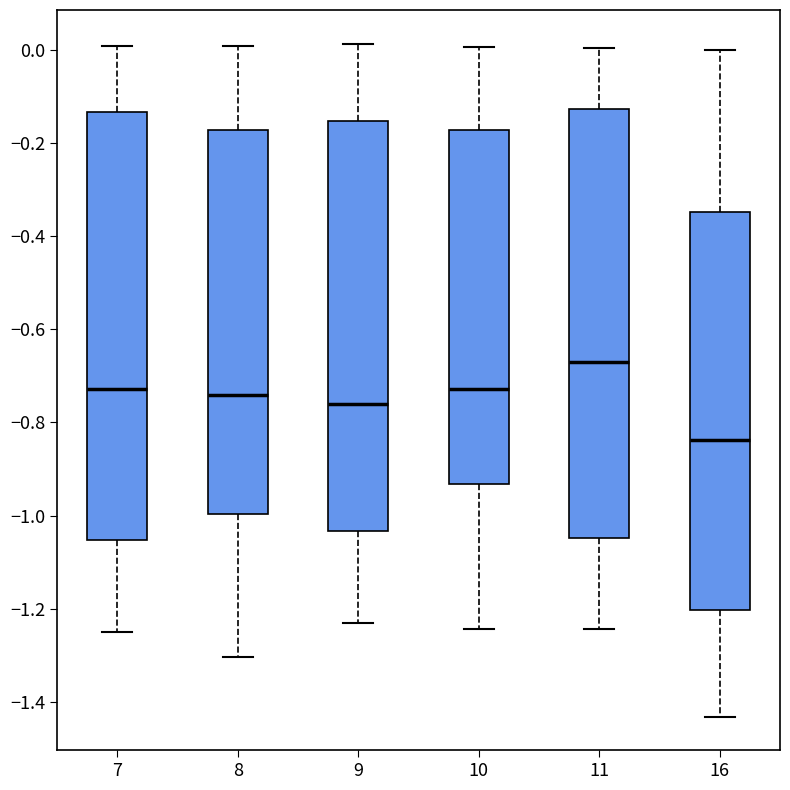

Reading left to right, read every box against the y-axis: the position of its median line, the range the box covers, and the ends of its whiskers. The values are not printed on the chart, so give them approximately, as read against the axis.

7: median -0.72, box -1.06 to -0.14, whiskers -1.24 to 0.00
8: median -0.74, box -1.00 to -0.18, whiskers -1.30 to 0.00
9: median -0.76, box -1.04 to -0.16, whiskers -1.24 to 0.02
10: median -0.72, box -0.94 to -0.18, whiskers -1.24 to 0.00
11: median -0.66, box -1.04 to -0.12, whiskers -1.24 to 0.00
16: median -0.84, box -1.20 to -0.34, whiskers -1.44 to 0.00